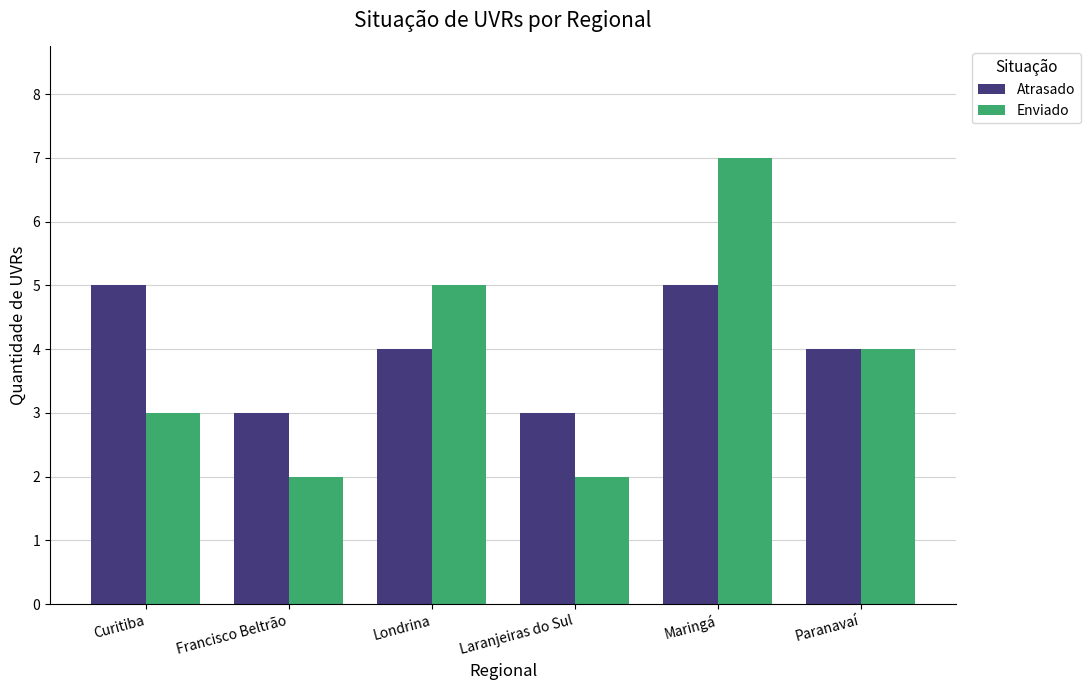

What is the highest value of the Enviado series?

7